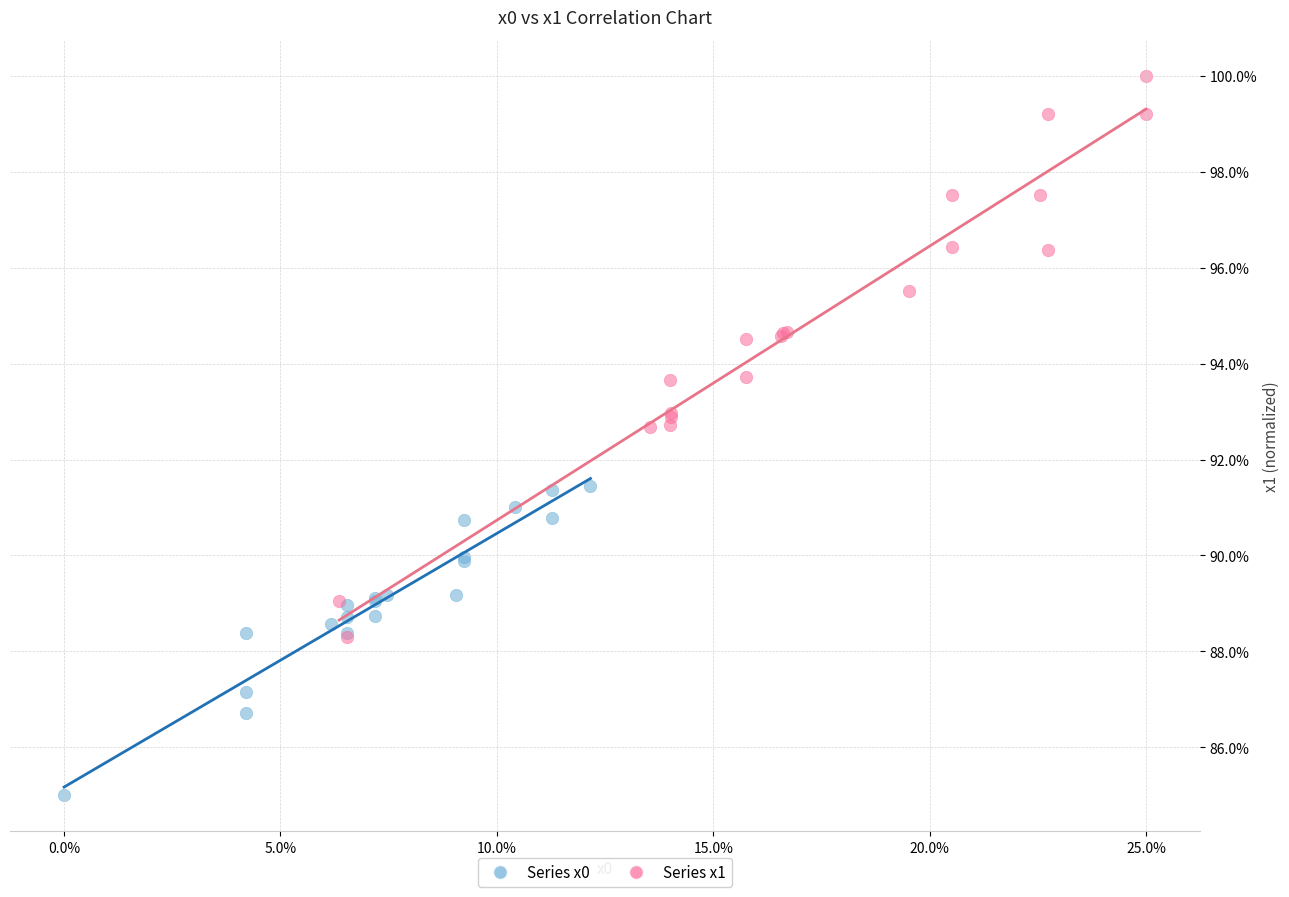

Which series reaches the minimum Y coordinate?

Series x0